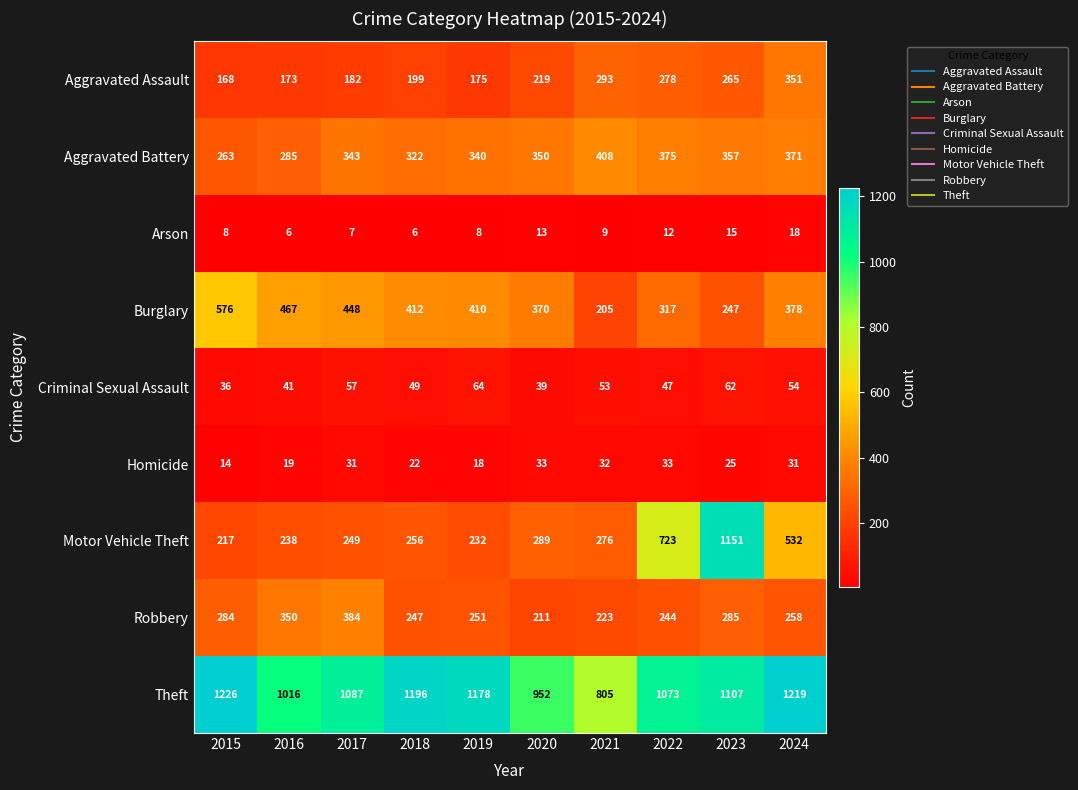

Which category has the lowest value in the Aggravated Battery series?

2015